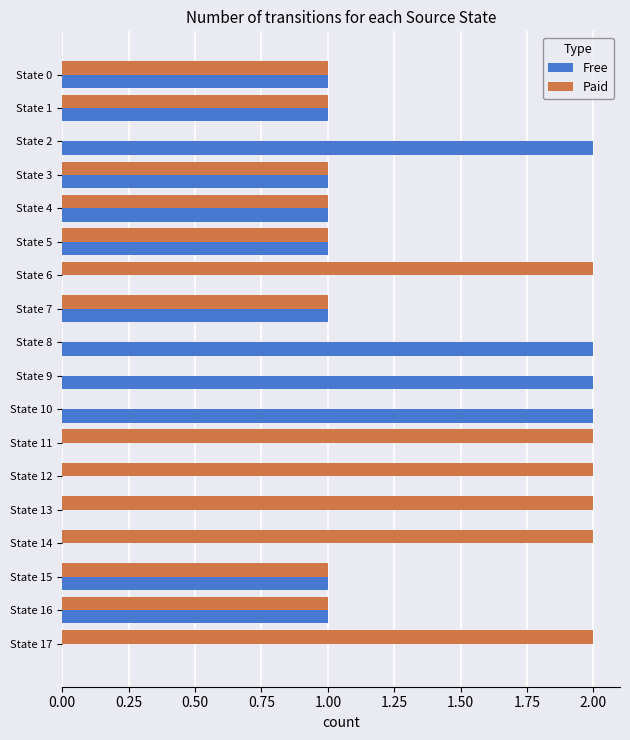

What is the sum of all Paid values?

20